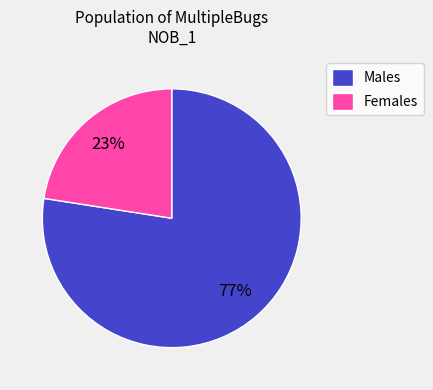

Do Females and Males together represent more than half of the pie?

Yes